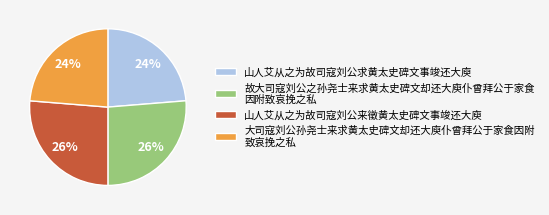

What percentage is the 山人艾从之为故司寇刘公求黄太史碑文事竣还大庾 slice, to the nearest percent?

24%